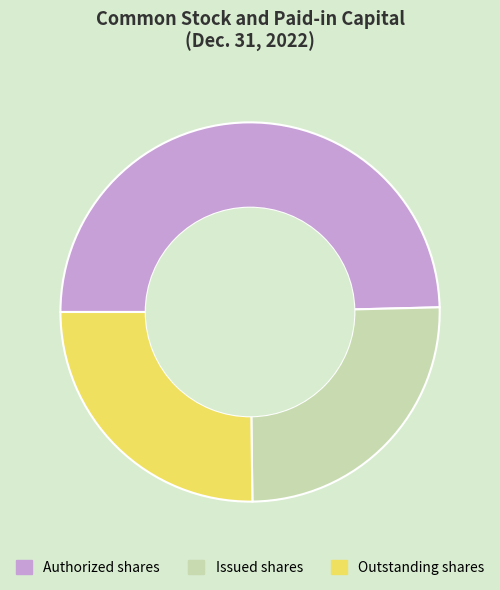

True or false: Authorized shares accounts for 50% of the total.

True